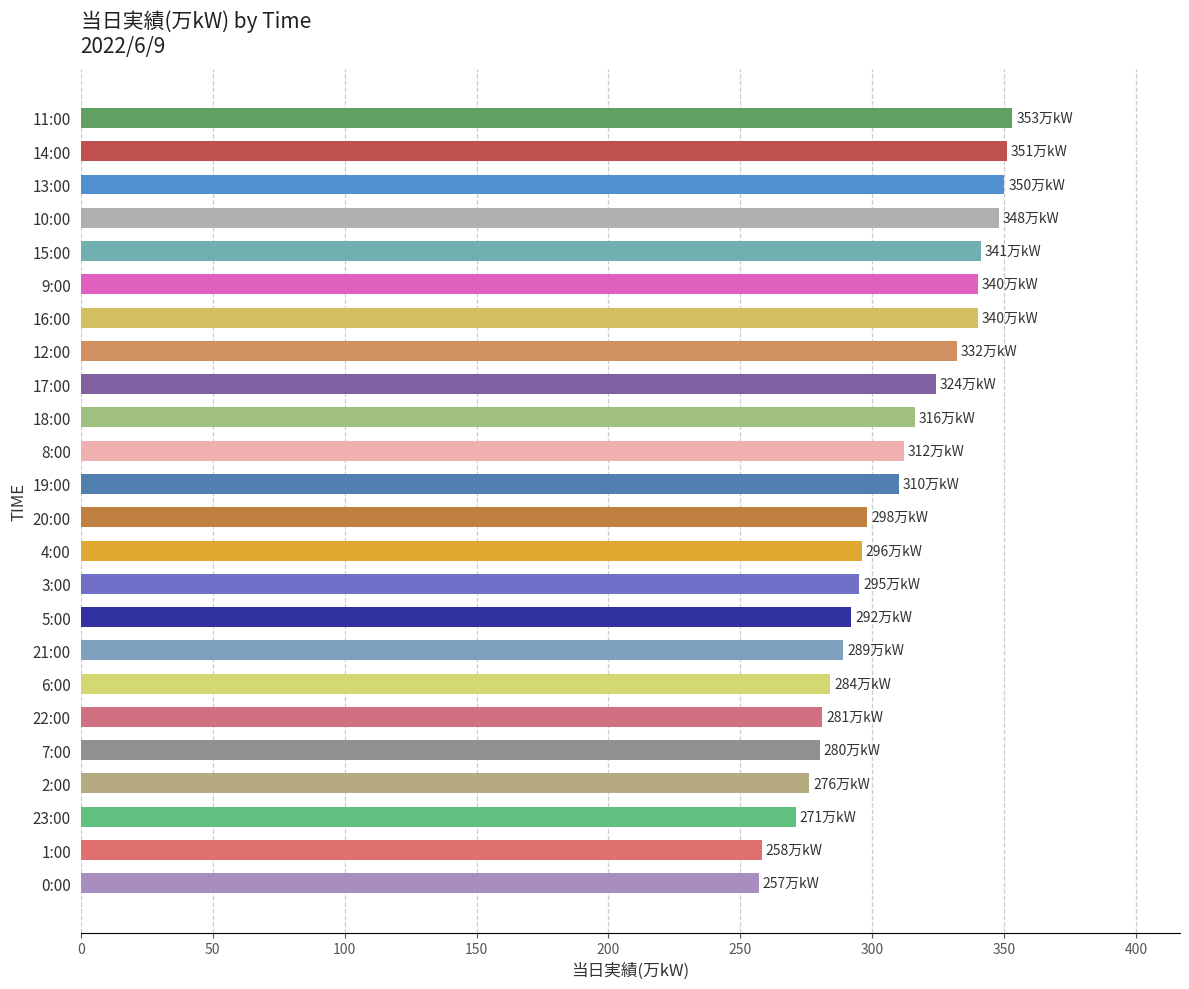

The chart shows a value of 276 at 2:00. True or false?

True